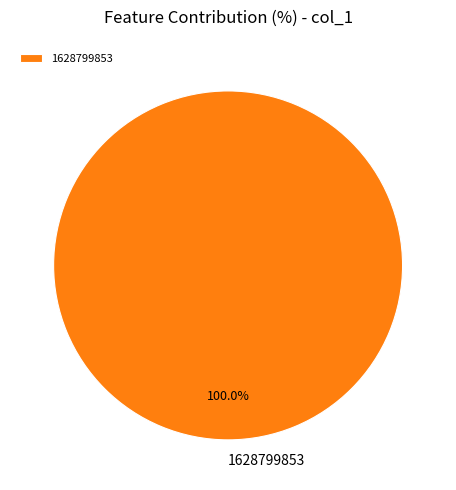

How many segments does this pie chart have?

1